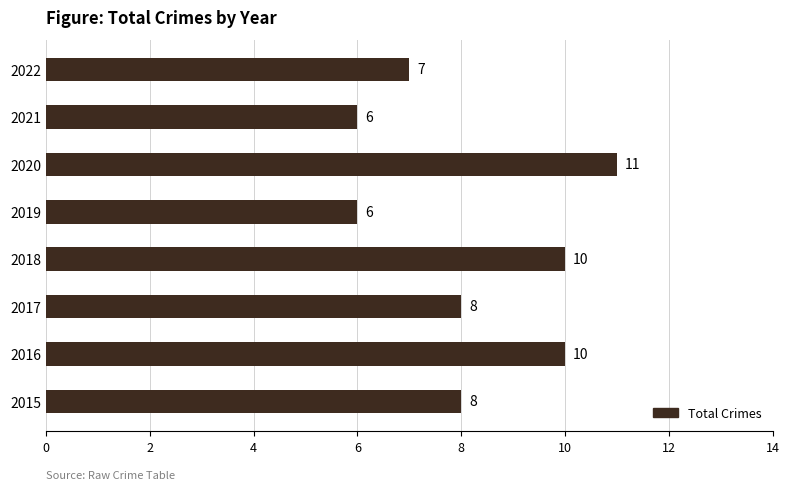

What is the change in value from 2021 to 2022?

+1